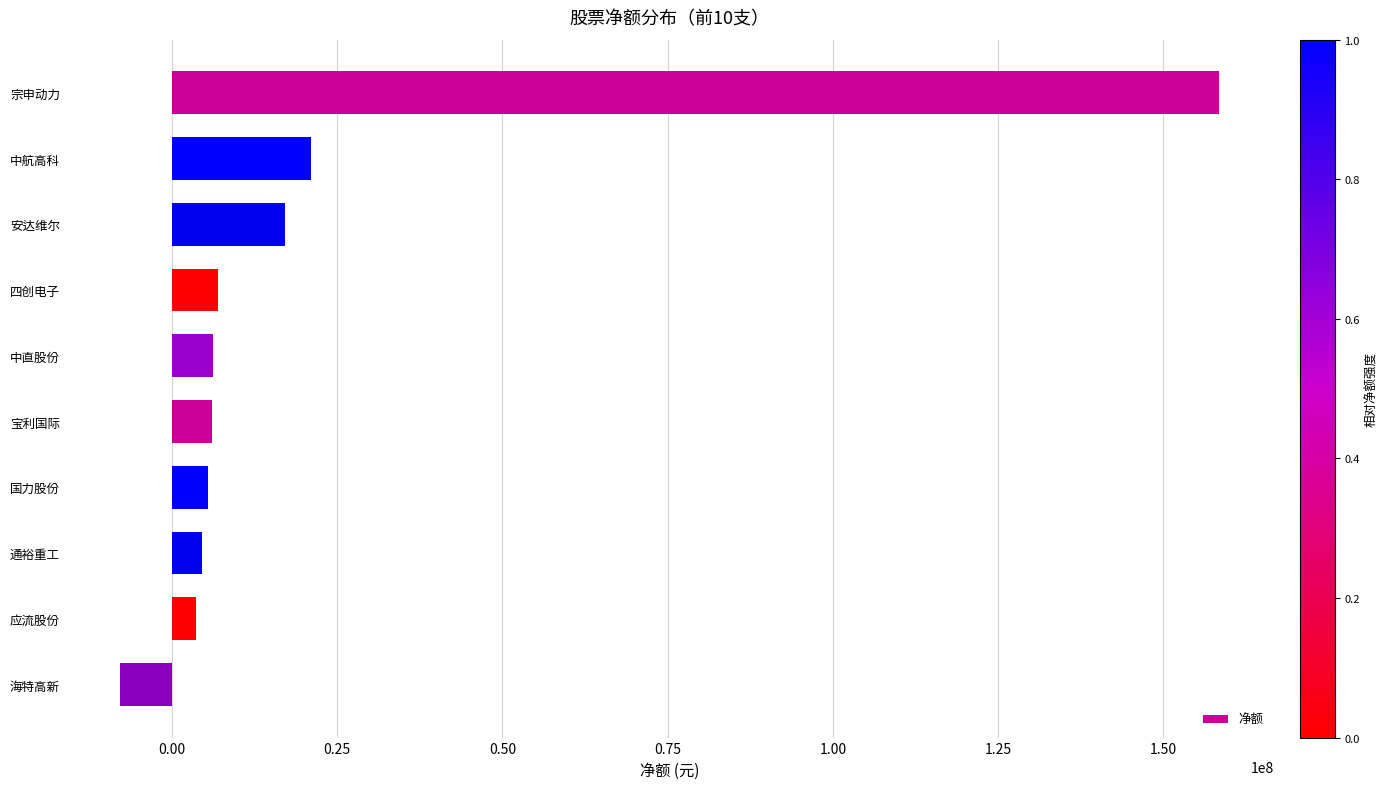

Where is the data nearest to the value 75290155?

中航高科